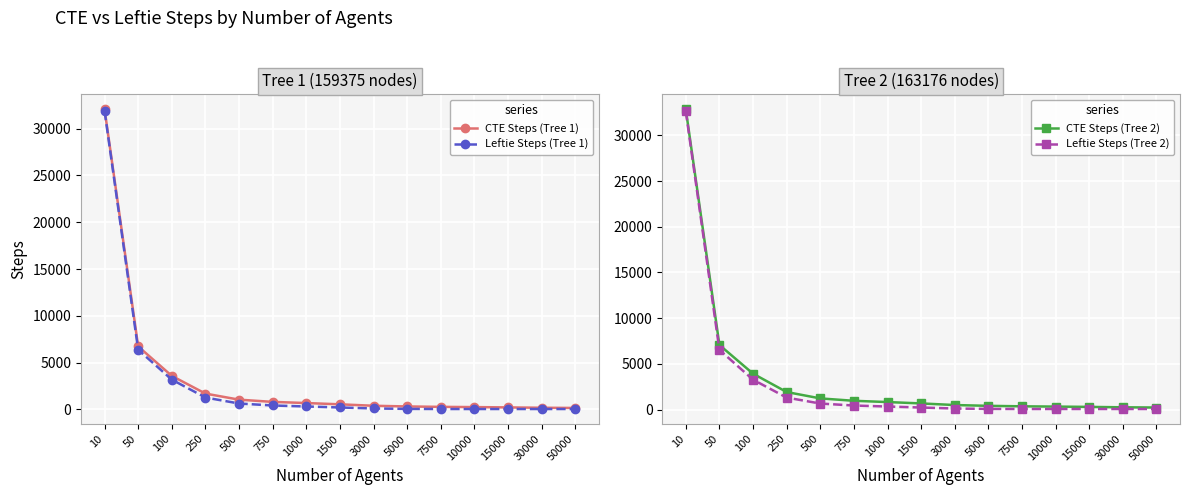

What is the spread (max minus min) of values at 50000?

169